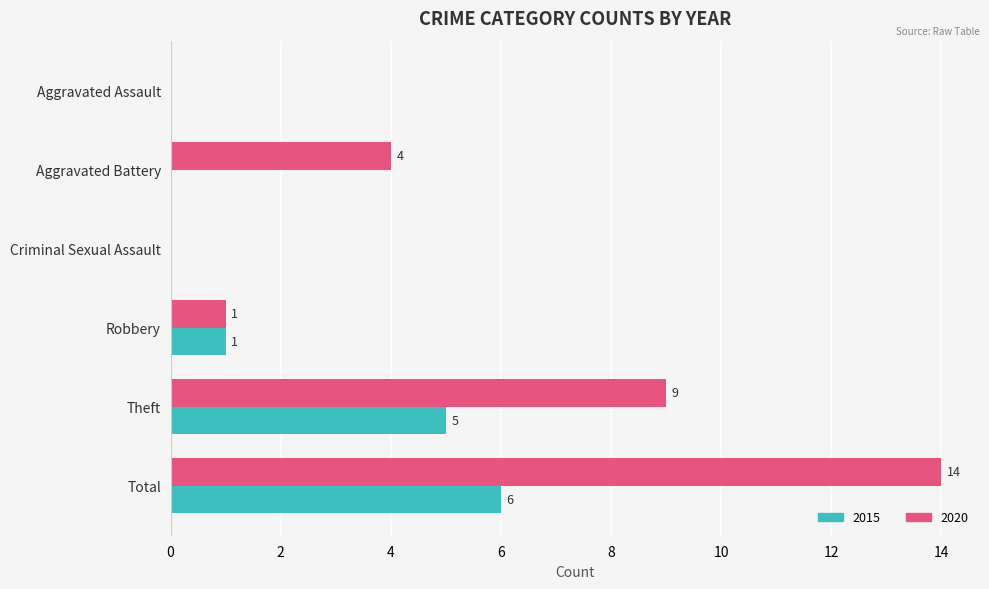

Which series has the largest total across all categories?

2020